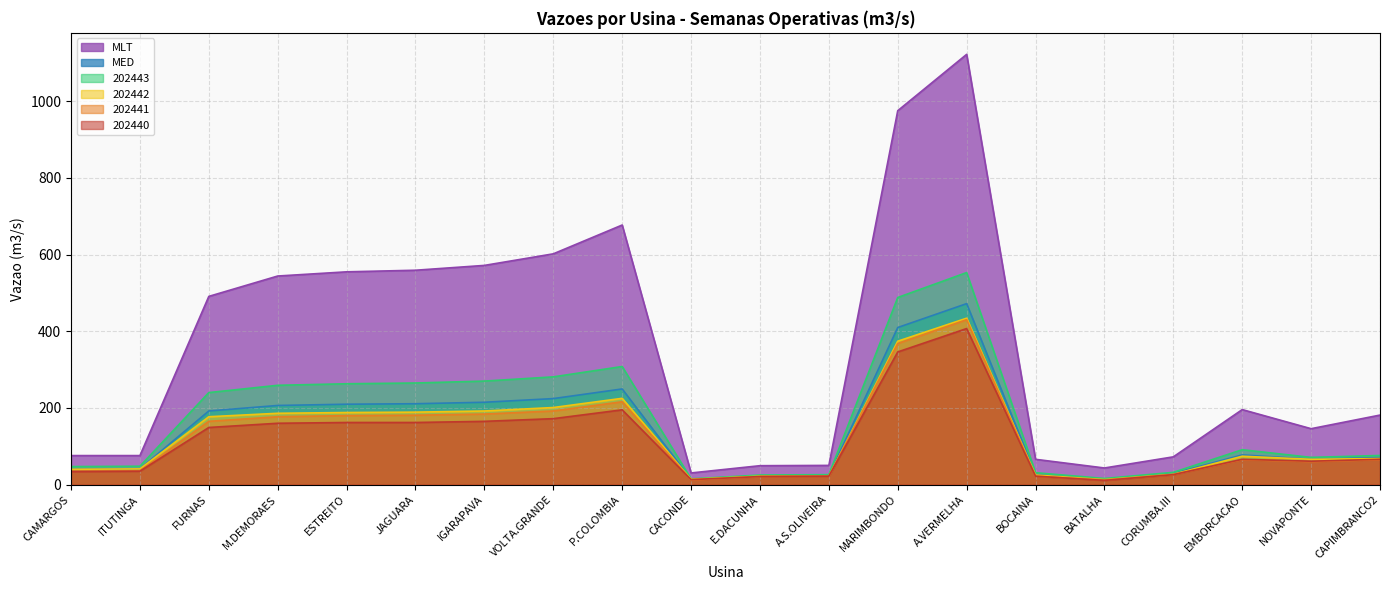

The value of 202441 at M.DEMORAES is 177.0. True or false?

True